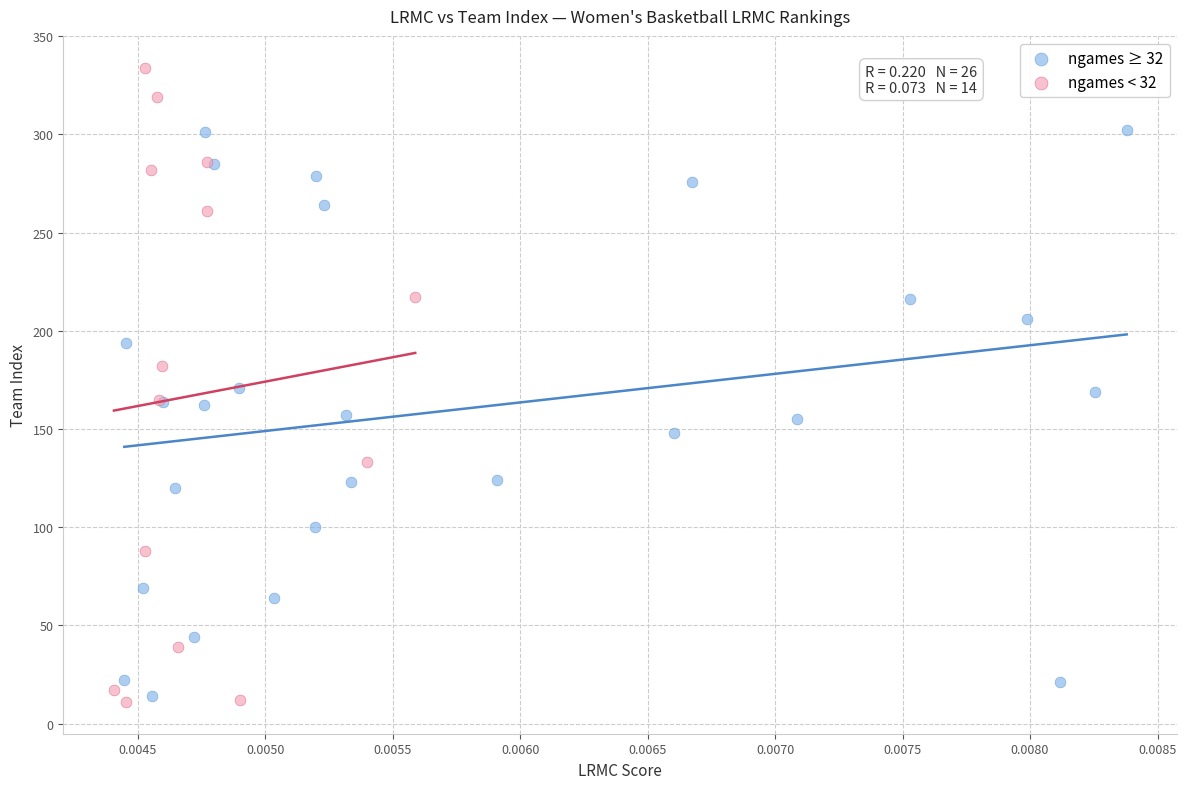

Which series has the largest Y range (max minus min)?

ngames < 32